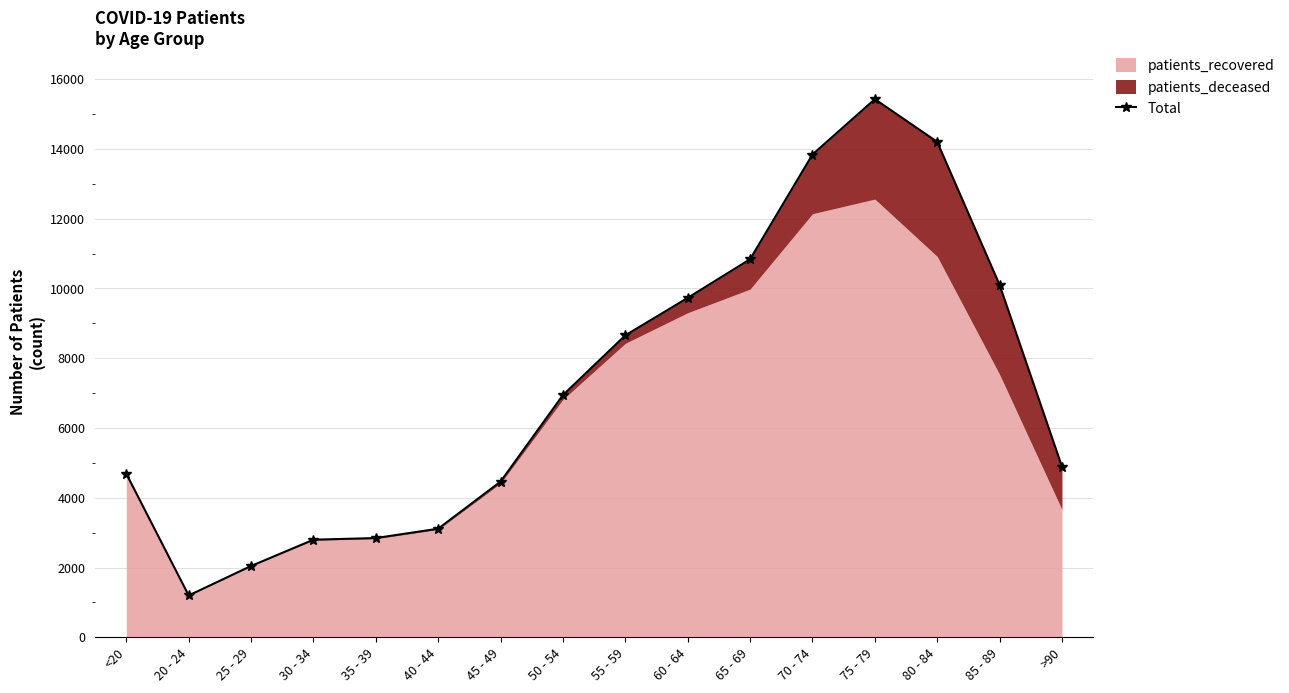

The value at <20 is 4688. True or false?

True